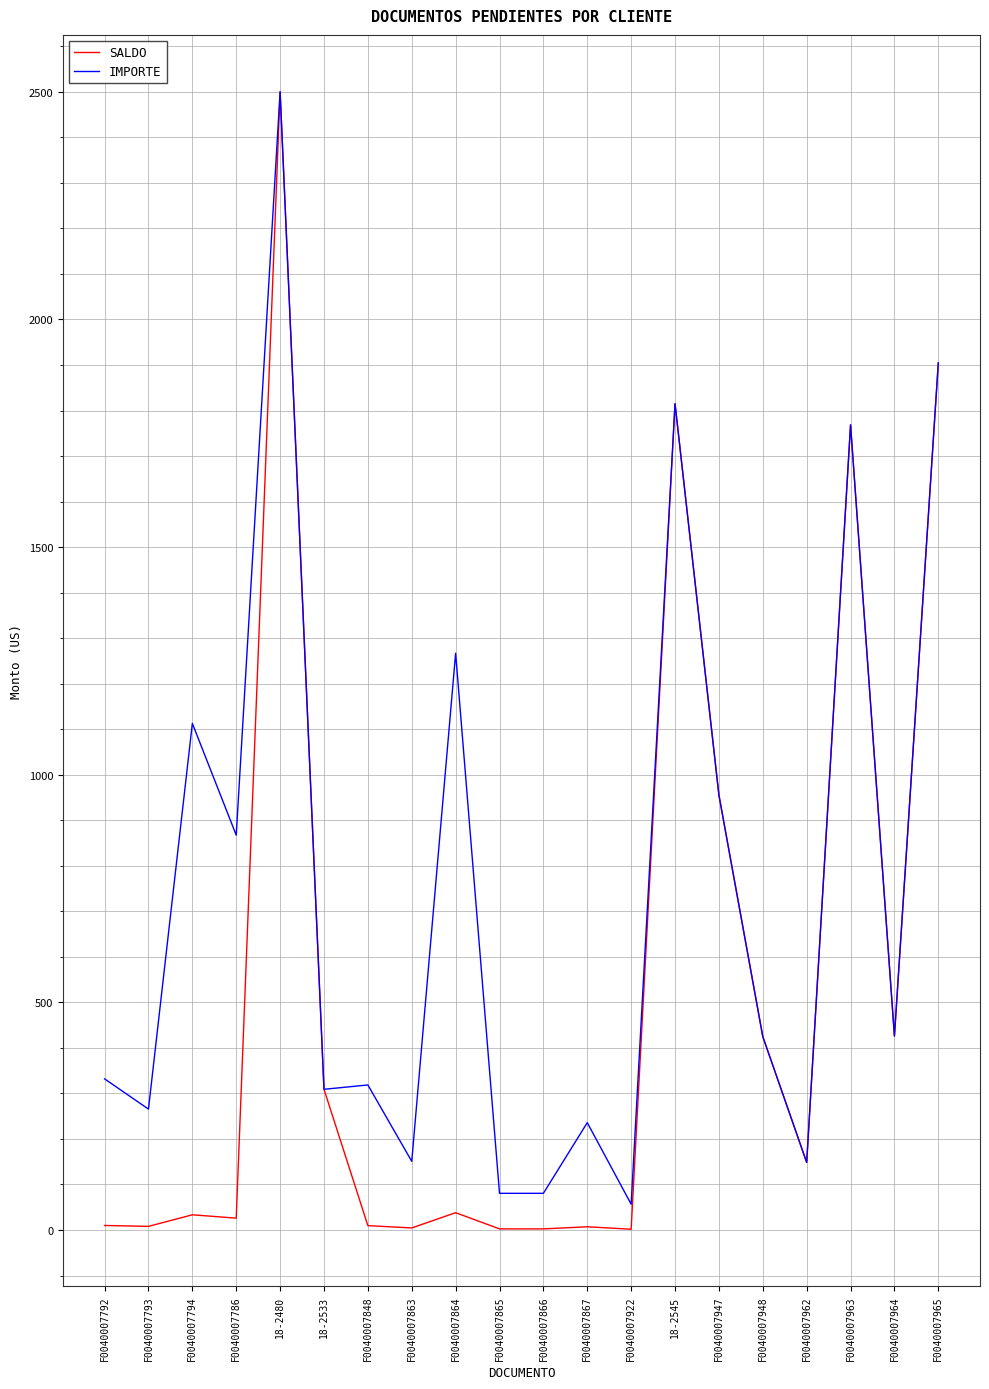

What is the greatest value displayed?

2500.2